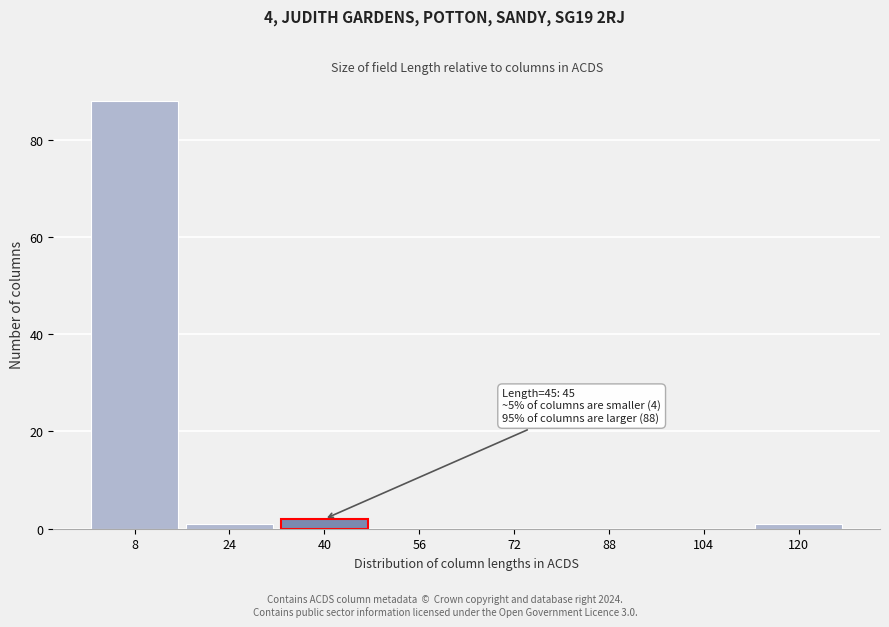

Reading left to right, what are all the values shown in this chart?

8=88	24=1	40=2	56=0	72=0	88=0	104=0	120=1